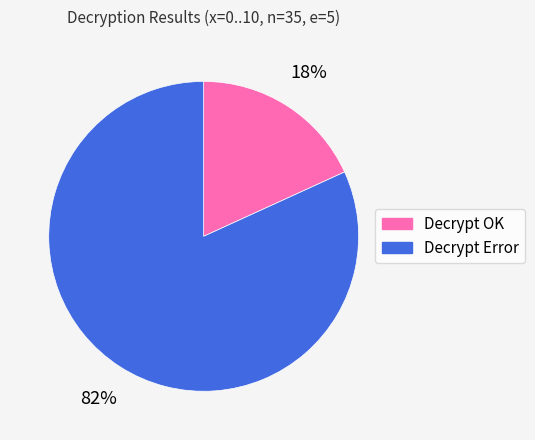

To the nearest percent, what percentage of the pie is Decrypt OK?

18%